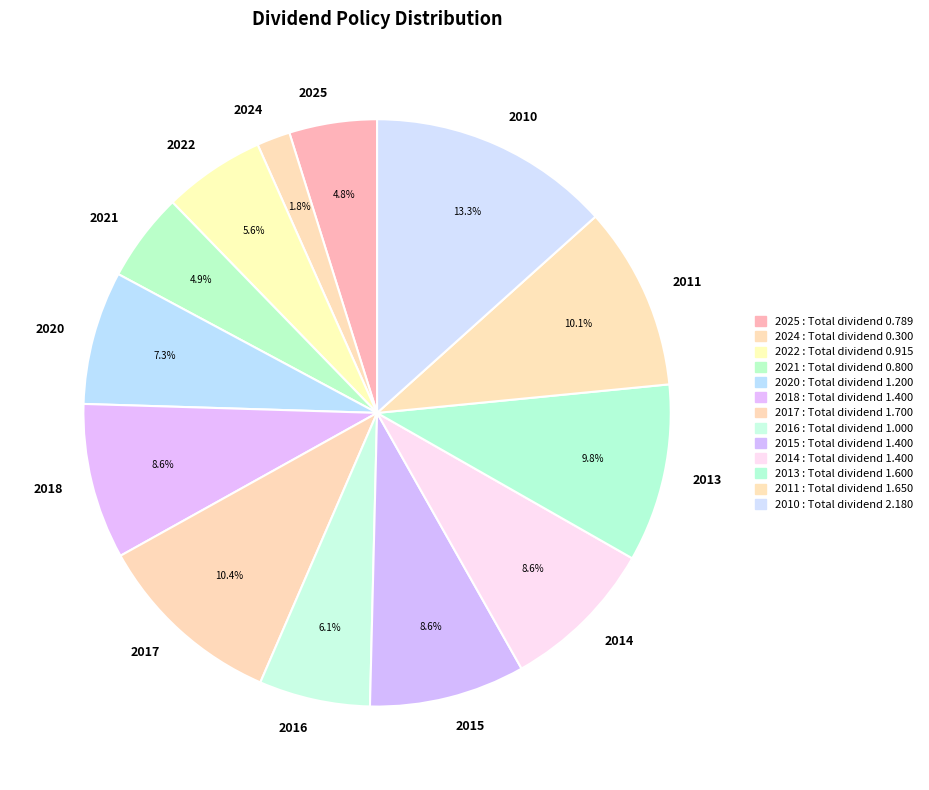

Combined, do 2013 and 2014 account for over 50%?

No